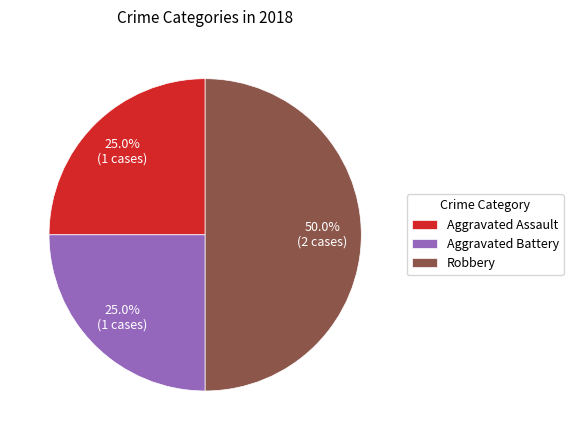

To the nearest percent, what portion does Robbery represent?

50%